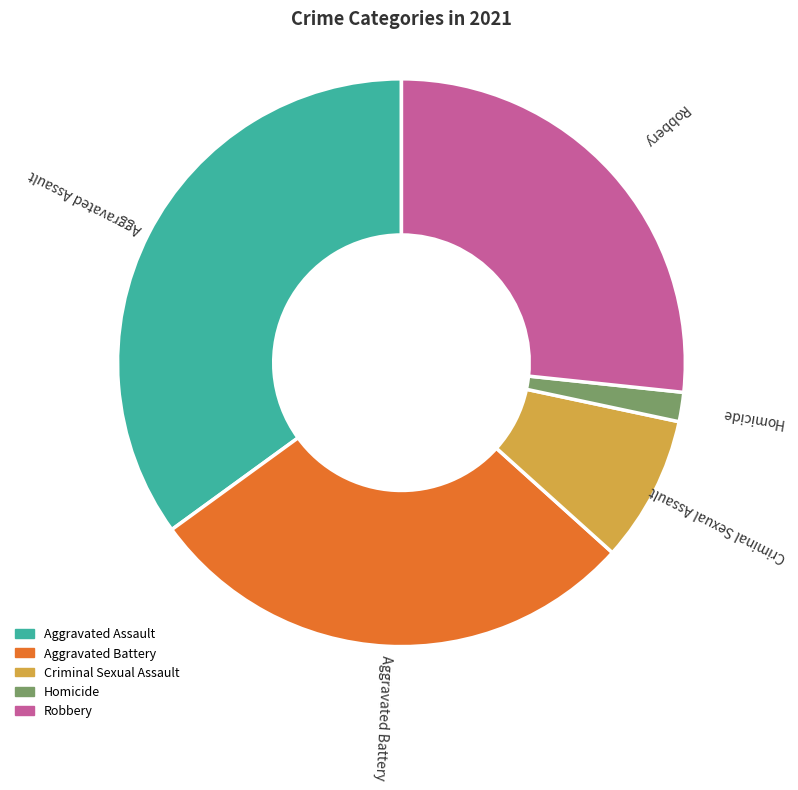

Rank the categories by value from highest to lowest.

Aggravated Assault, Aggravated Battery, Robbery, Criminal Sexual Assault, Homicide